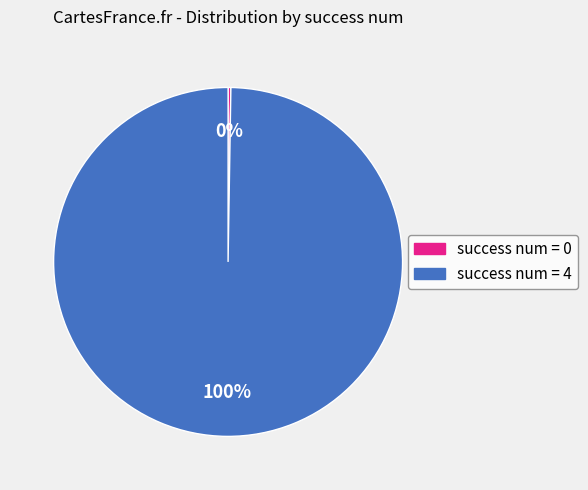

Does any single category account for the majority?

Yes